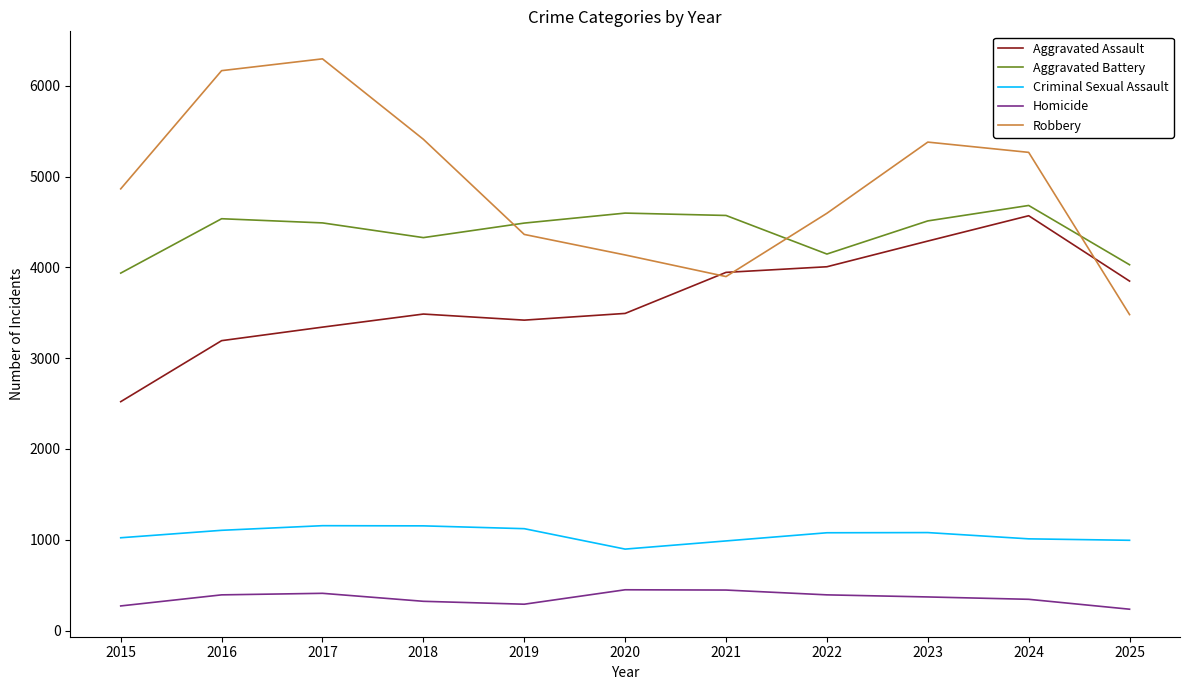

What value does the Criminal Sexual Assault series have at 2019?

1122